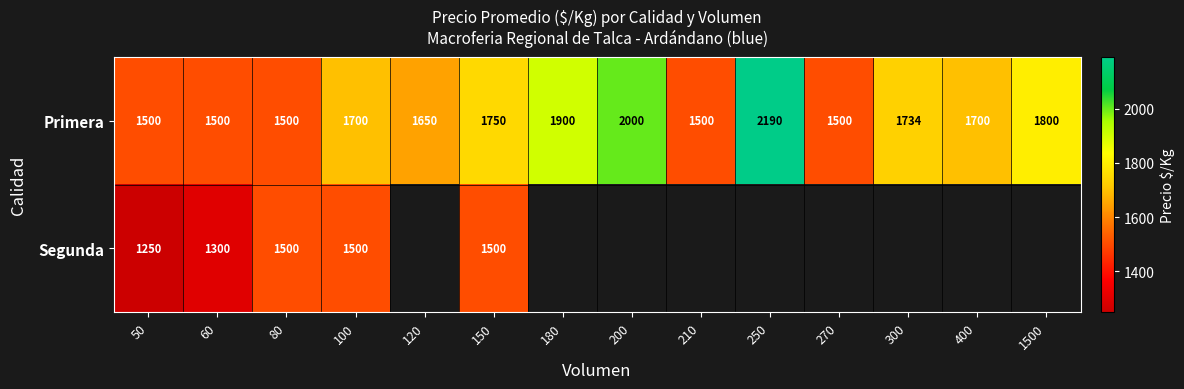

At which category is the sum across all series the highest?

150